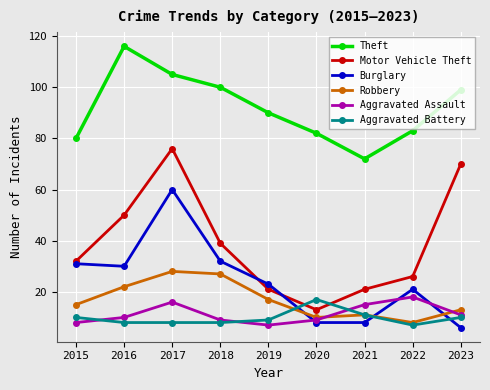

Is this an area chart (filled region under the line)?

No